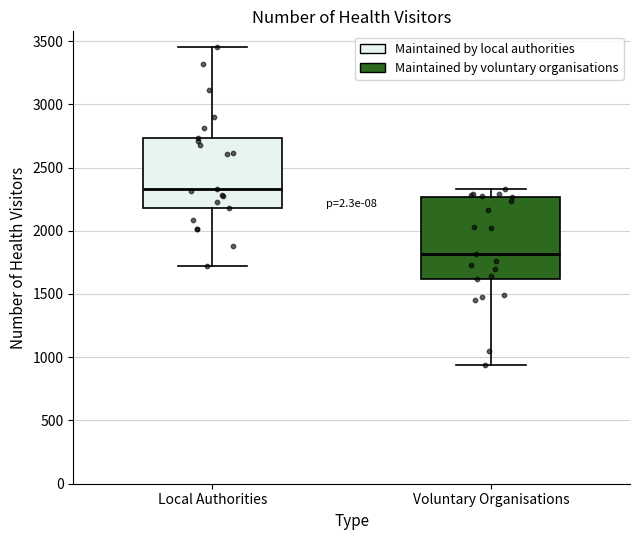

Reading left to right, transcribe this box plot: for each box, give where its median line is, the range the box spans, and where its two whiskers end, as read against the y-axis. The values are not printed on the chart, so give them approximately, as read against the axis.

Local Authorities: median 2350, box 2200 to 2750, whiskers 1700 to 3450
Voluntary Organisations: median 1800, box 1600 to 2250, whiskers 950 to 2350